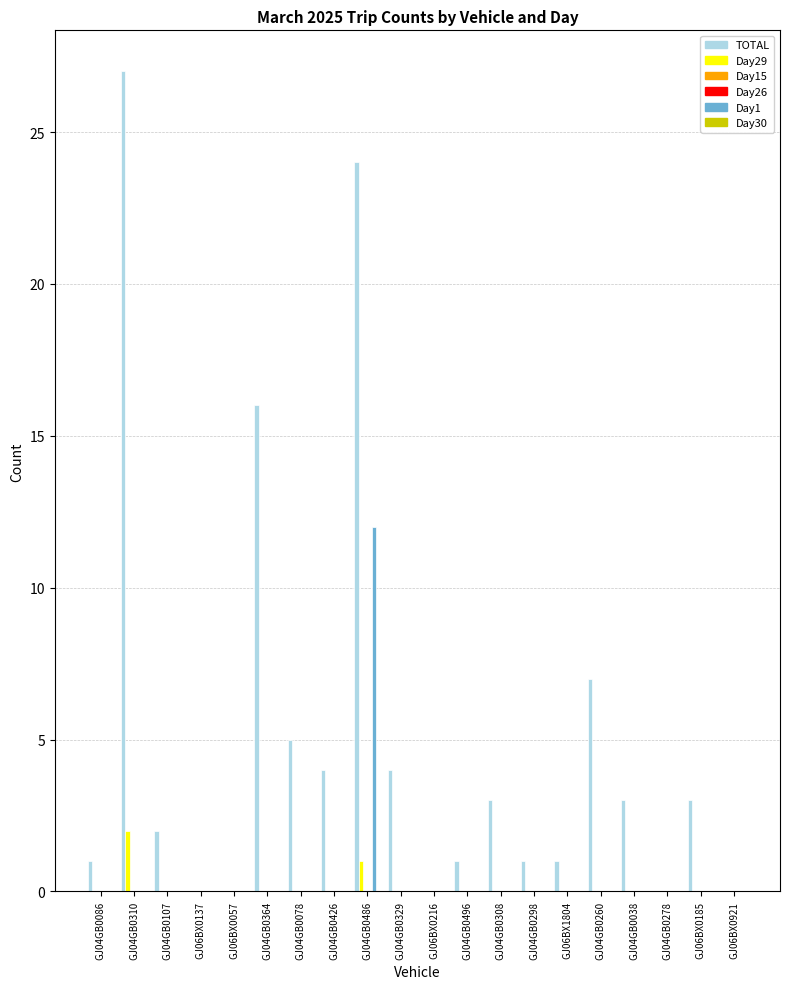

Reading right to left, list all the values displayed in this chart.

TOTAL: 0	3	0	3	7	1	1	3	1	0	4	24	4	5	16	0	0	2	27	1
Day29: 0	0	0	0	0	0	0	0	0	0	0	1	0	0	0	0	0	0	2	0
Day15: 0	0	0	0	0	0	0	0	0	0	0	0	0	0	0	0	0	0	0	0
Day26: 0	0	0	0	0	0	0	0	0	0	0	0	0	0	0	0	0	0	0	0
Day1: 0	0	0	0	0	0	0	0	0	0	0	12	0	0	0	0	0	0	0	0
Day30: 0	0	0	0	0	0	0	0	0	0	0	0	0	0	0	0	0	0	0	0